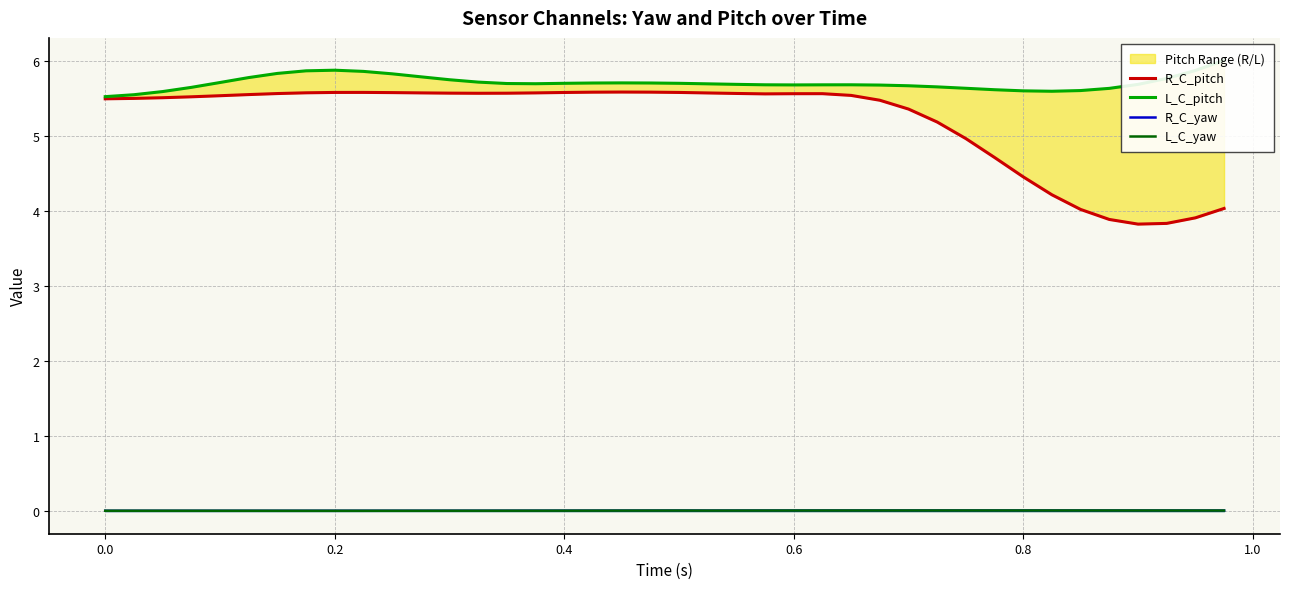

Is it true that R_C_yaw equals 0.0 at 0.2?

True